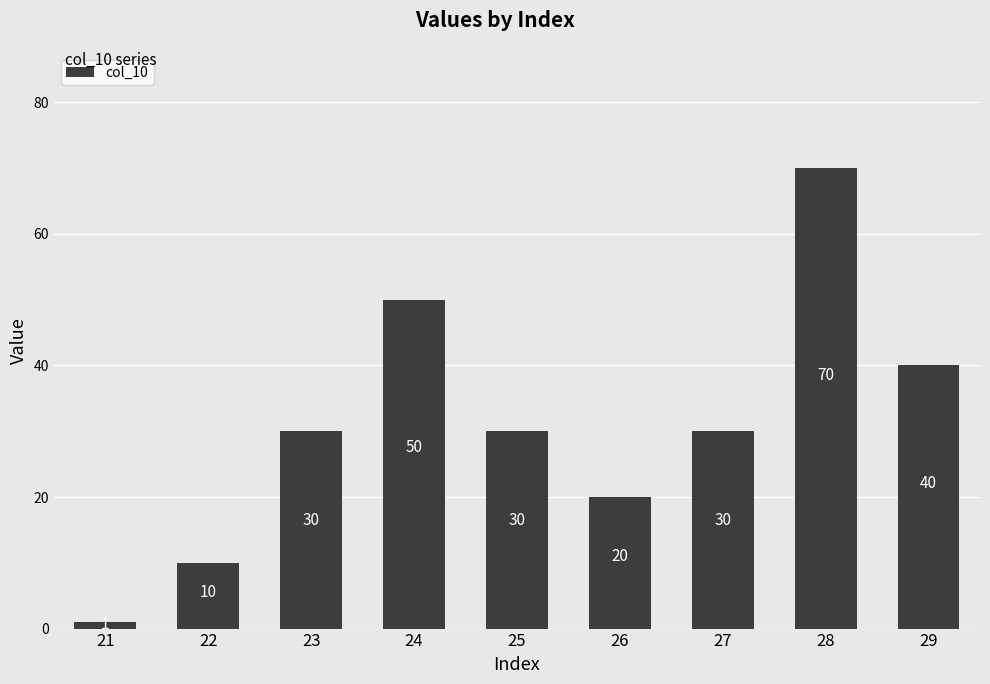

What is the sum of all values?

281